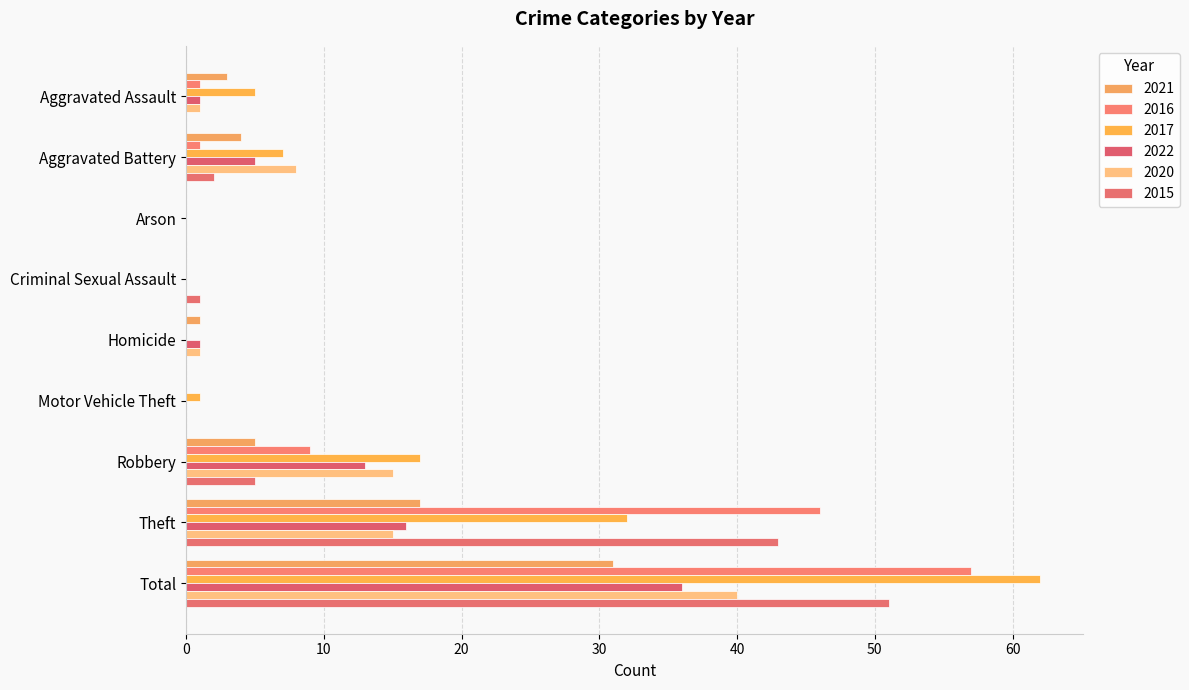

Reading left to right, extract all data points from this chart.

2021: Aggravated Assault=3	Aggravated Battery=4	Arson=0	Criminal Sexual Assault=0	Homicide=1	Motor Vehicle Theft=0	Robbery=5	Theft=17	Total=31
2016: Aggravated Assault=1	Aggravated Battery=1	Arson=0	Criminal Sexual Assault=0	Homicide=0	Motor Vehicle Theft=0	Robbery=9	Theft=46	Total=57
2017: Aggravated Assault=5	Aggravated Battery=7	Arson=0	Criminal Sexual Assault=0	Homicide=0	Motor Vehicle Theft=1	Robbery=17	Theft=32	Total=62
2022: Aggravated Assault=1	Aggravated Battery=5	Arson=0	Criminal Sexual Assault=0	Homicide=1	Motor Vehicle Theft=0	Robbery=13	Theft=16	Total=36
2020: Aggravated Assault=1	Aggravated Battery=8	Arson=0	Criminal Sexual Assault=0	Homicide=1	Motor Vehicle Theft=0	Robbery=15	Theft=15	Total=40
2015: Aggravated Assault=0	Aggravated Battery=2	Arson=0	Criminal Sexual Assault=1	Homicide=0	Motor Vehicle Theft=0	Robbery=5	Theft=43	Total=51